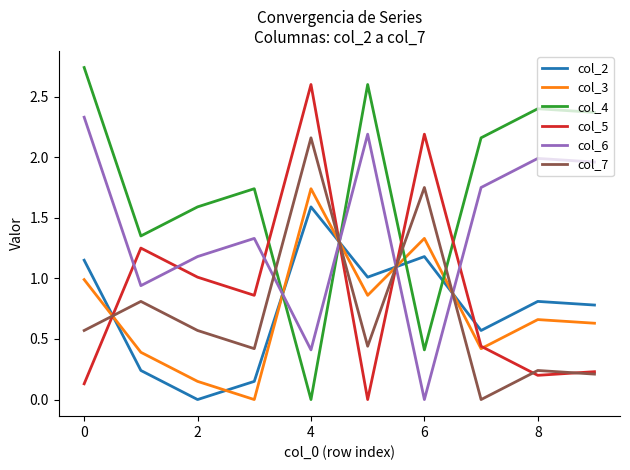

After their last crossing, which series has the higher values: col_4 or col_2?

col_4